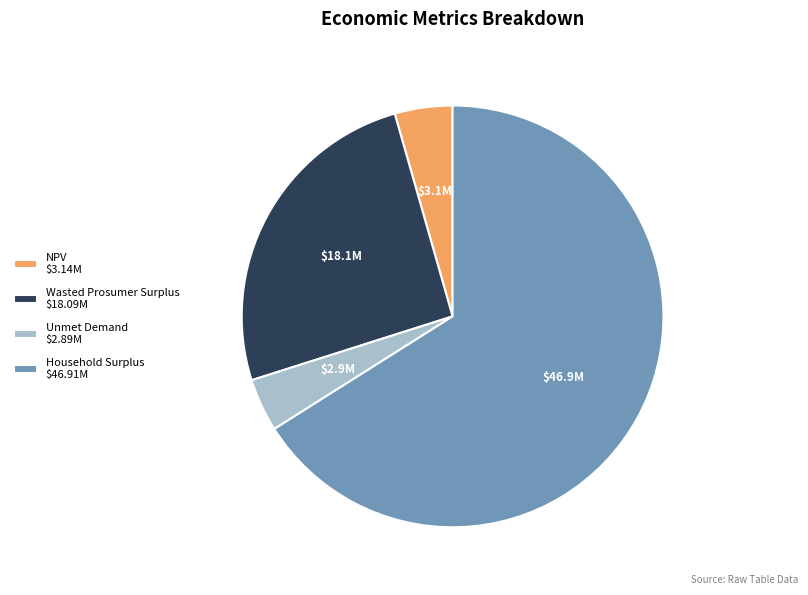

How many slices are in this pie chart?

4